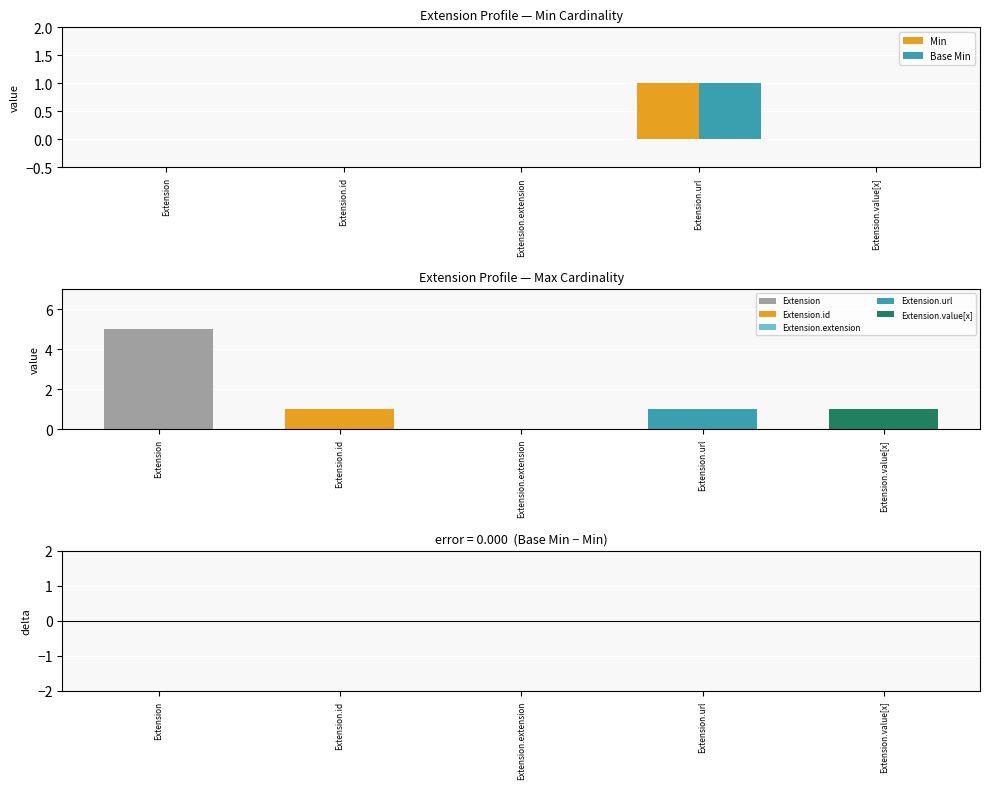

Rank the series at Extension.id from lowest to highest value.

Min, Base Min